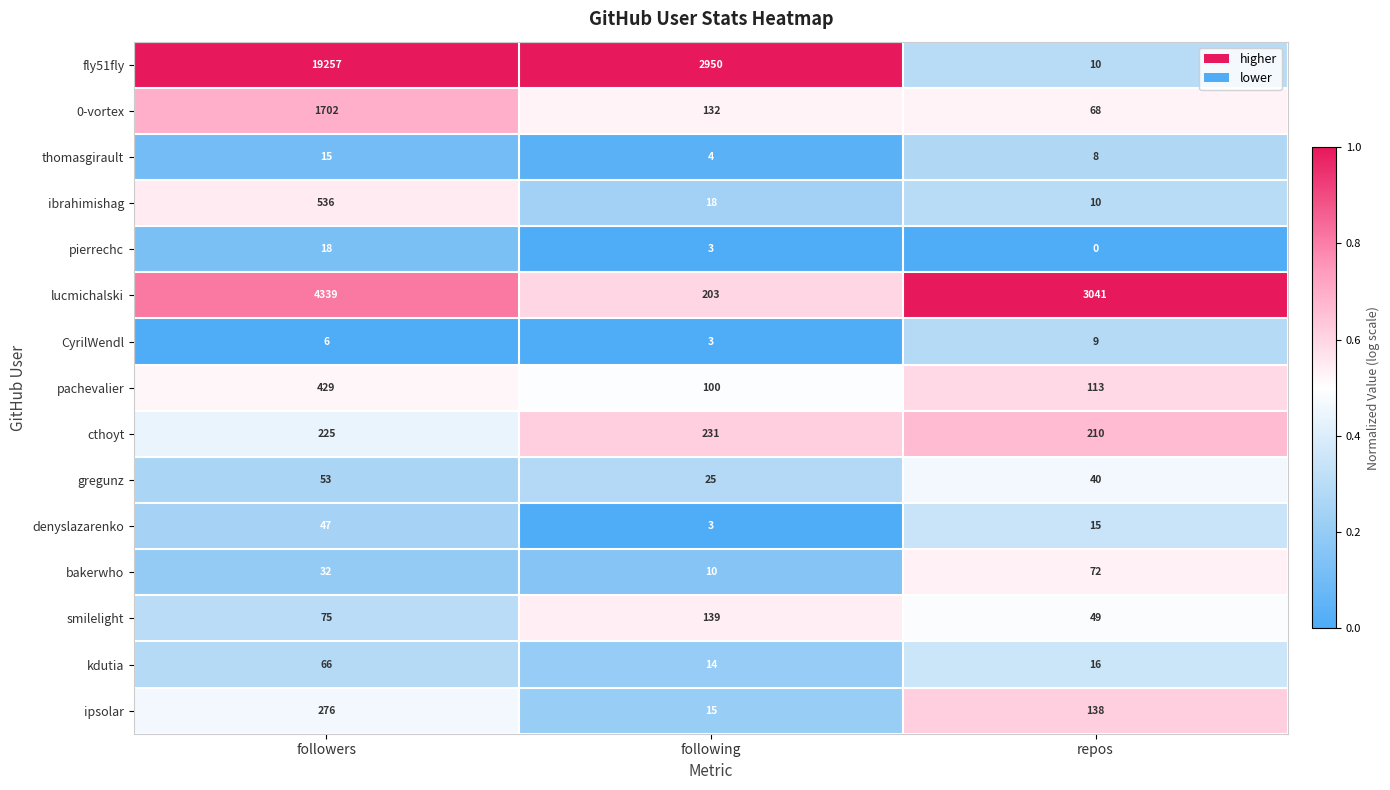

At which label is kdutia closest to 40?

repos